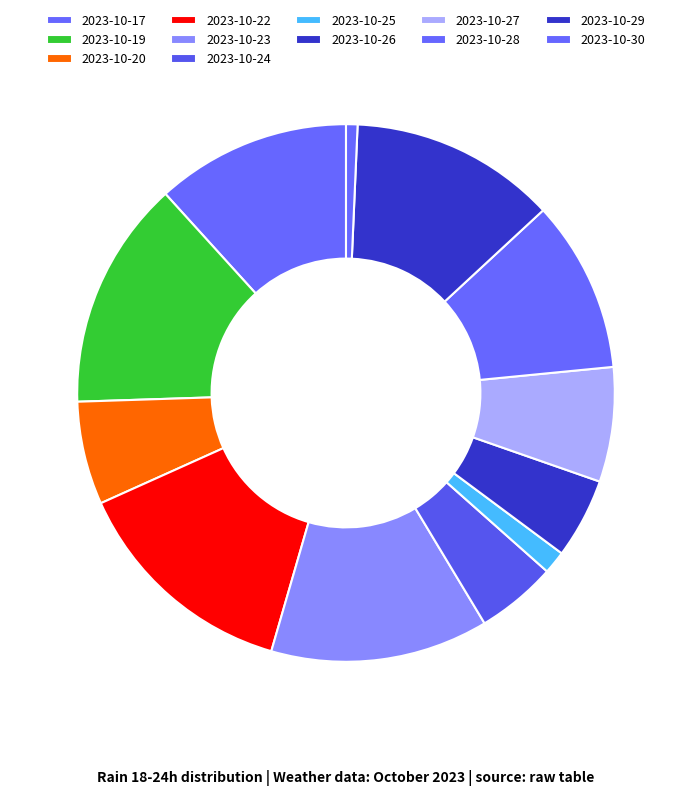

Count the number of slices in the pie.

12